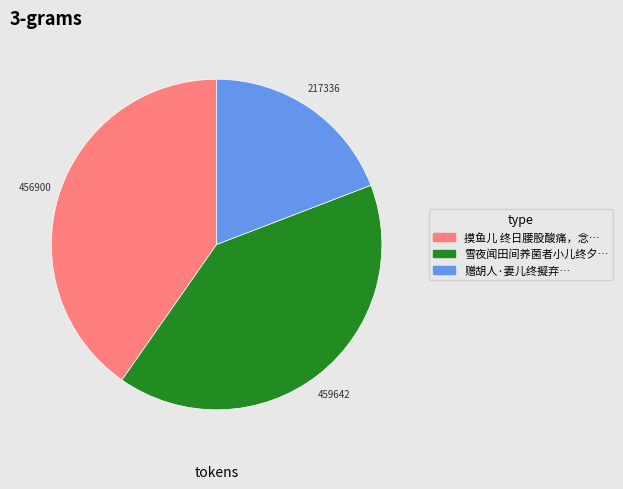

Is there any slice that represents more than half of the pie?

No